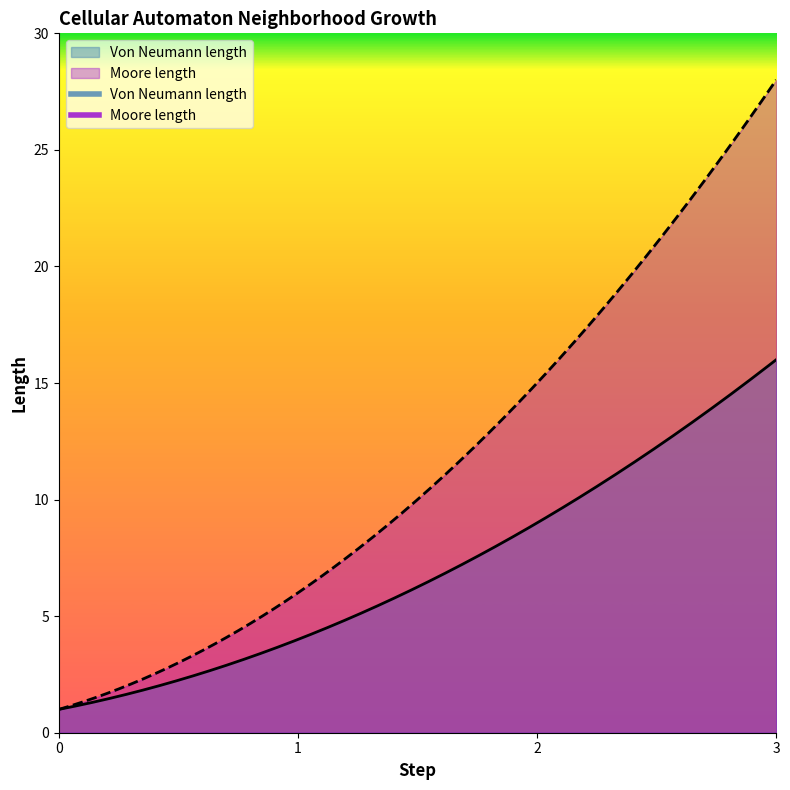

List the labels in order of Von Neumann length value, smallest first.

0, 1, 2, 3